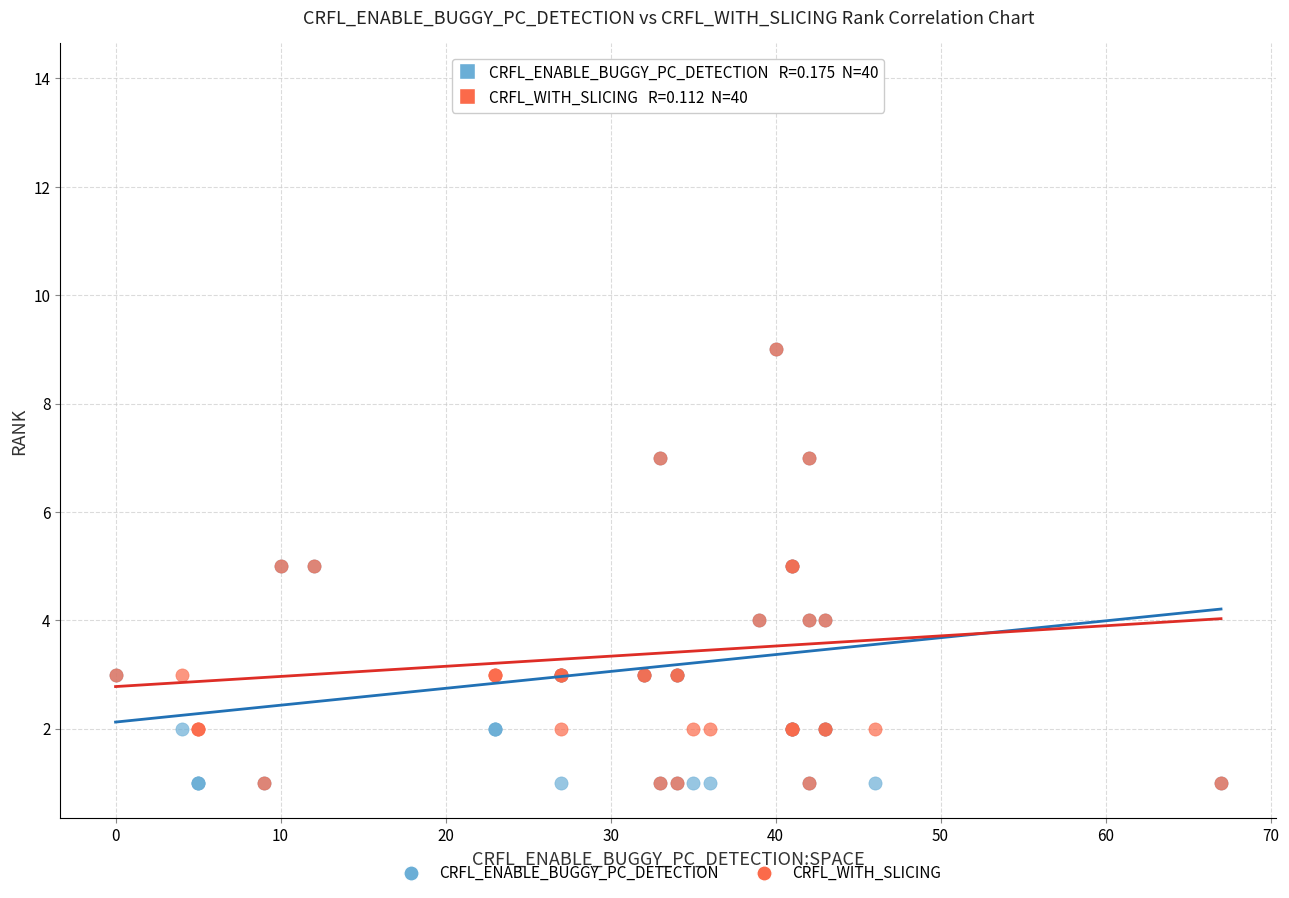

What are all the series names shown in the legend?

CRFL_ENABLE_BUGGY_PC_DETECTION, CRFL_WITH_SLICING